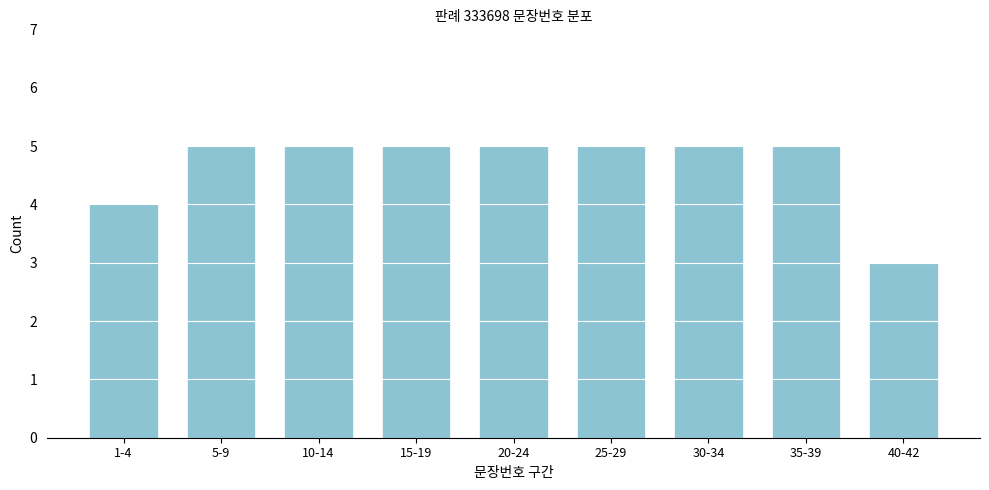

Reading left to right, what are all the values shown in this chart?

1-4=4	5-9=5	10-14=5	15-19=5	20-24=5	25-29=5	30-34=5	35-39=5	40-42=3